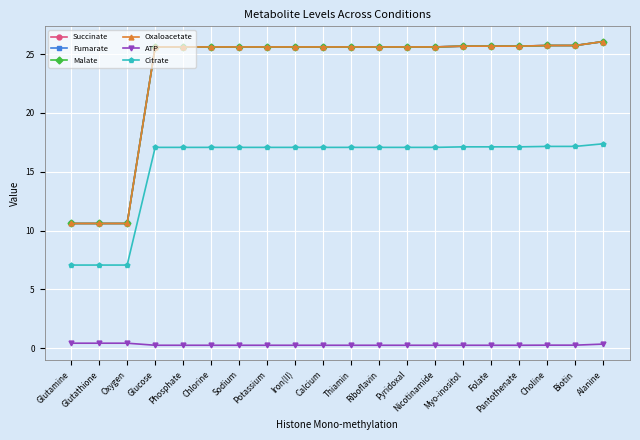

What is the spread (max minus min) of values at Iron(II)?

25.3